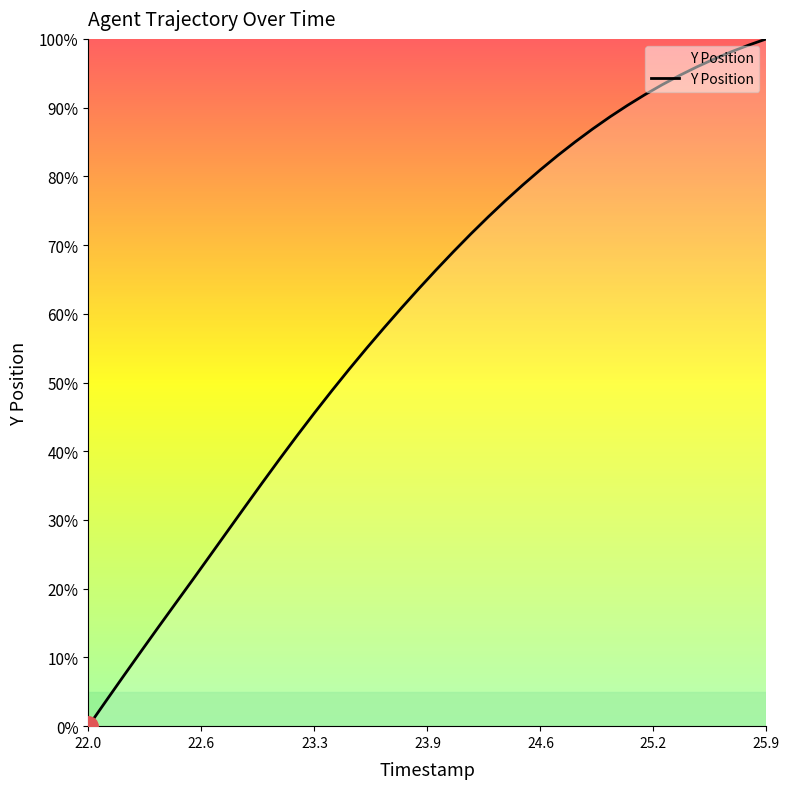

What is the maximum value shown in the chart?

100.0